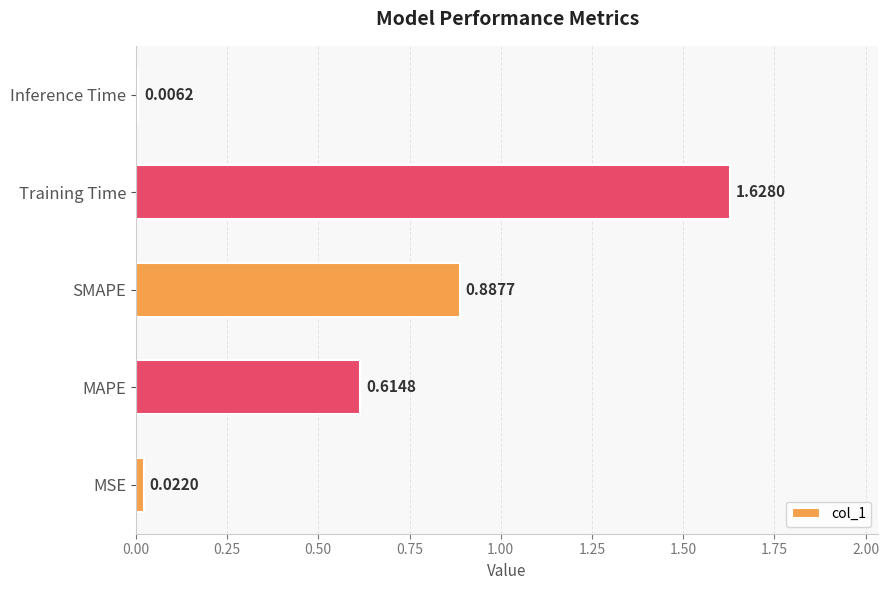

Which label corresponds to the largest value in the chart?

Training Time